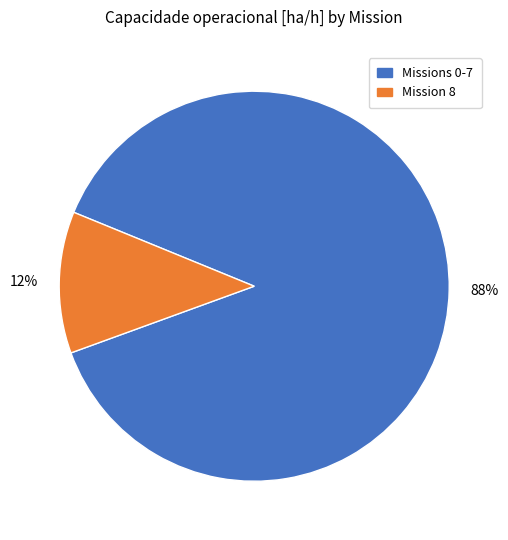

To the nearest percent, what is the average slice percentage?

50%